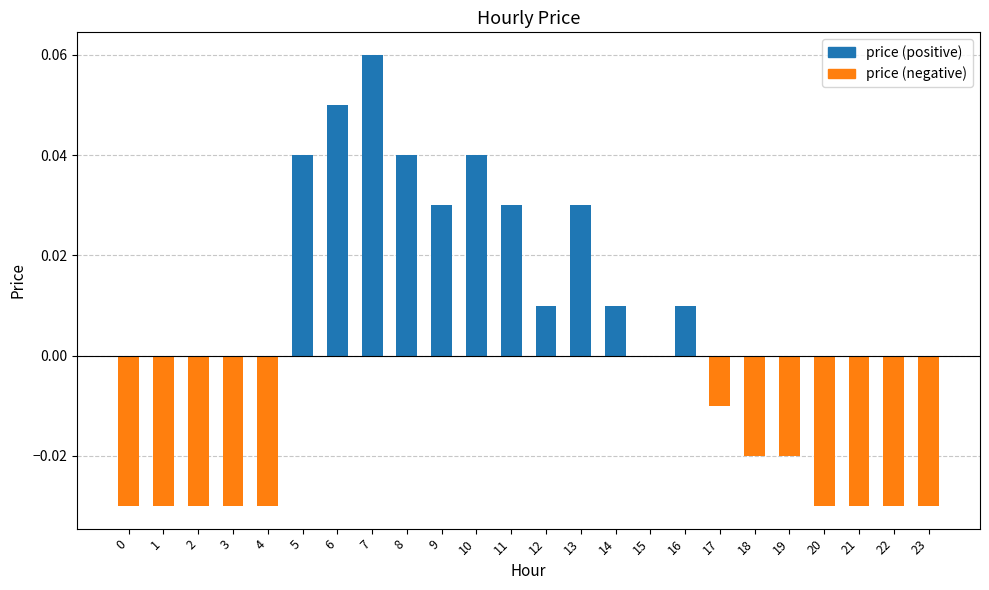

How many series are shown in this chart?

1